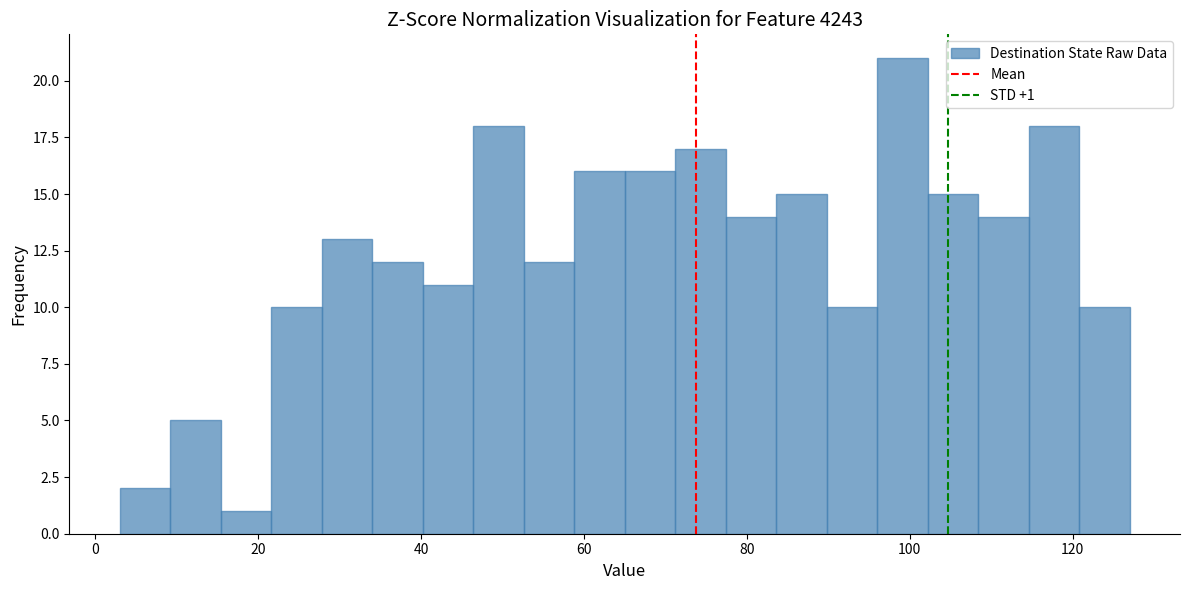

Read against the x-axis, roughly where is the centre of the tallest bar?

100